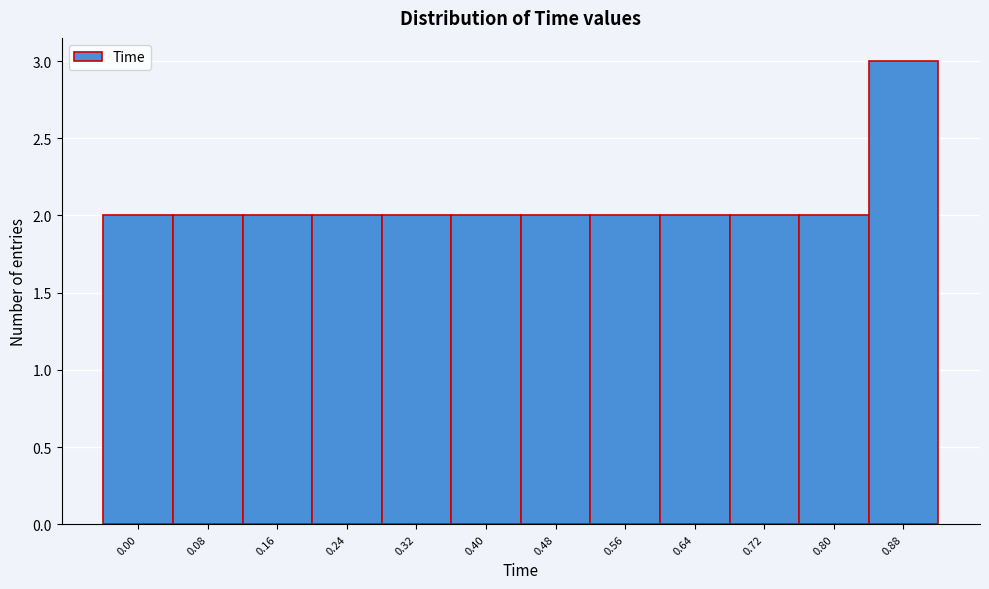

Reading right to left, list all the values displayed in this chart.

0.88=3	0.80=2	0.72=2	0.64=2	0.56=2	0.48=2	0.40=2	0.32=2	0.24=2	0.16=2	0.08=2	0.00=2